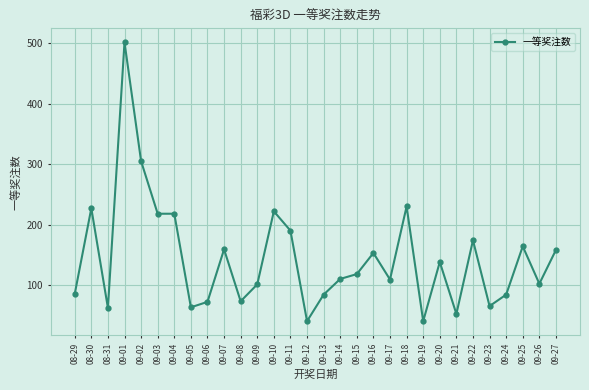

What is the smallest value displayed?

40